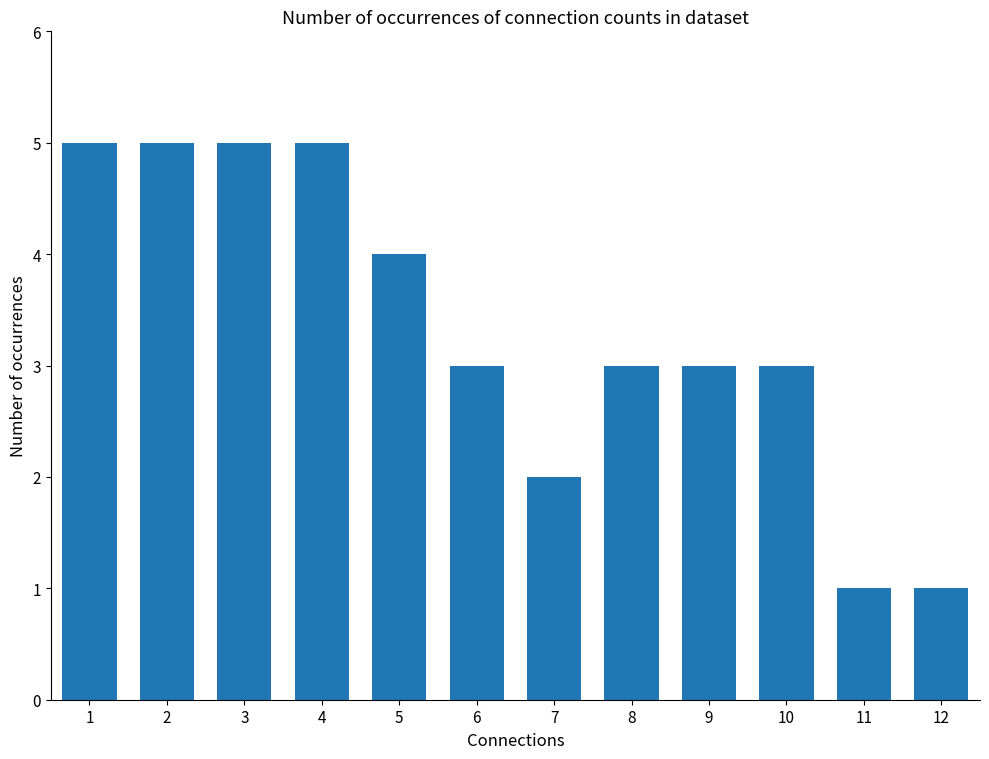

What is the maximum value shown in the chart?

5